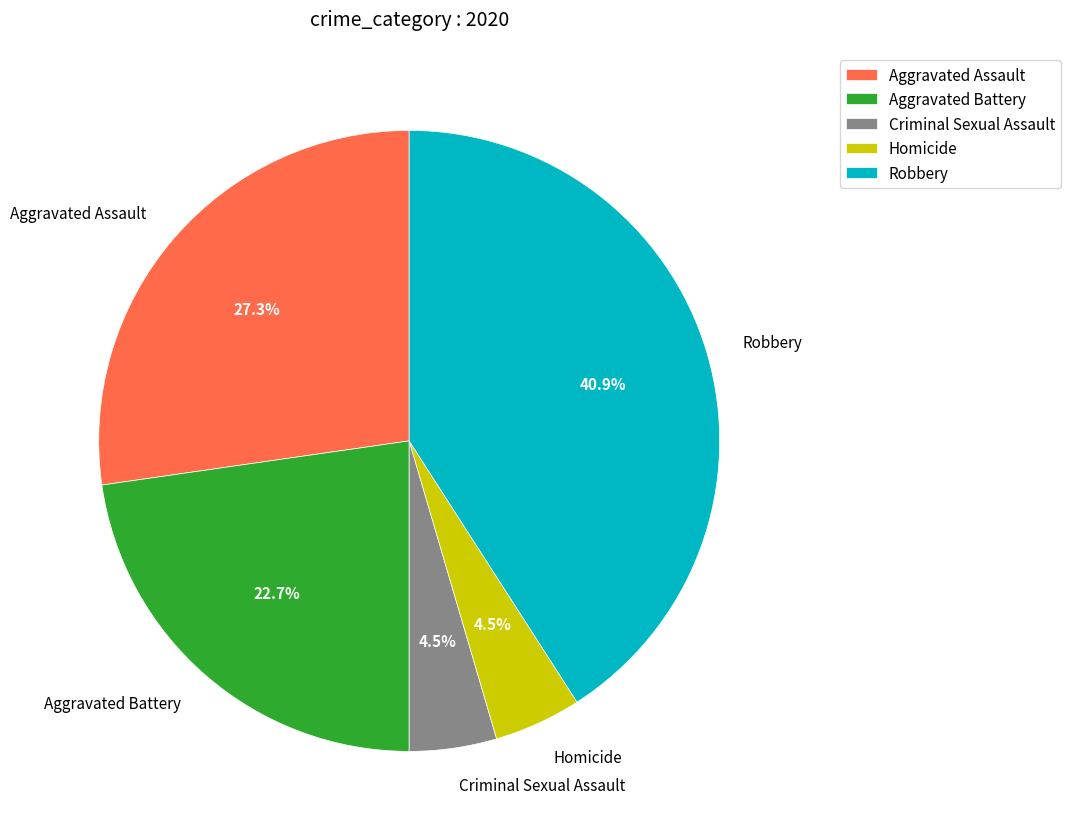

The Homicide slice represents 11% of the pie. True or false?

False